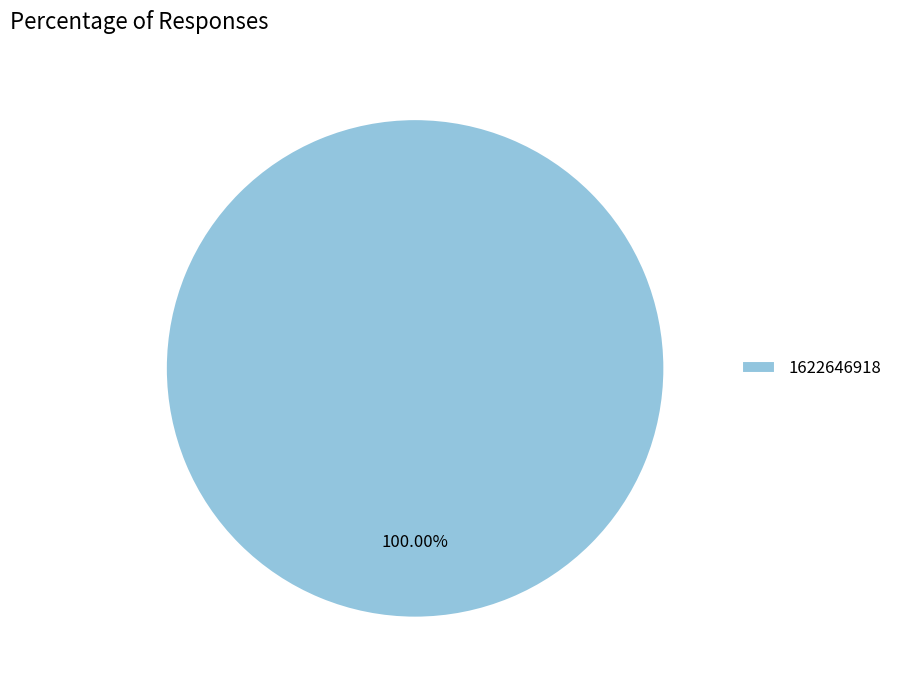

How many slices are in this pie chart?

1